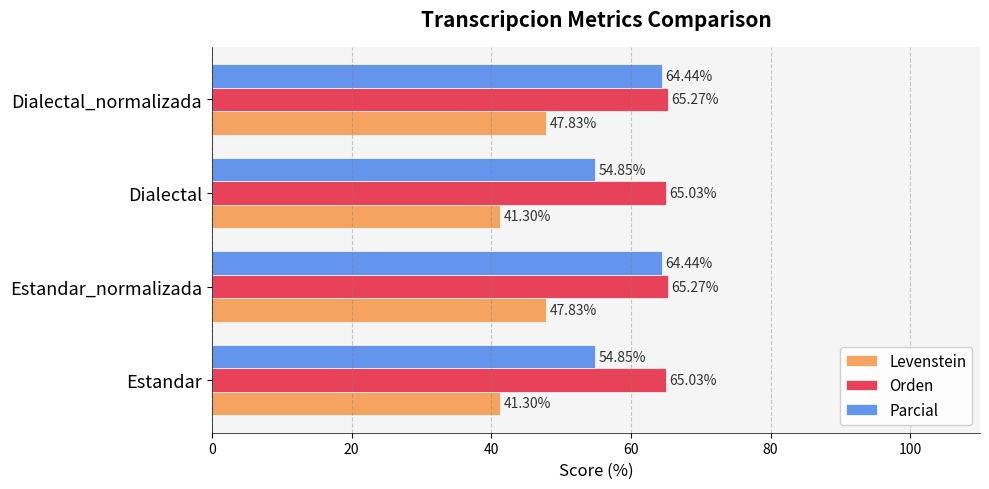

Rank the series by their maximum value, from highest to lowest.

Orden, Parcial, Levenstein